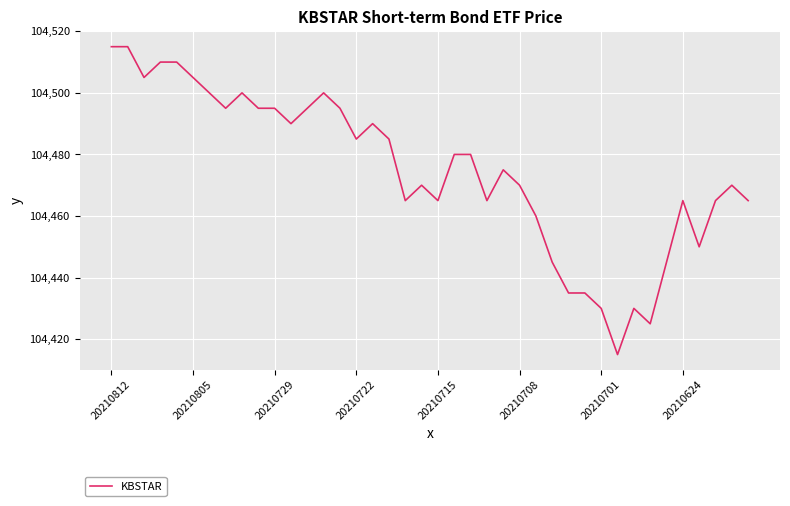

What is the difference between the maximum and minimum values?

100